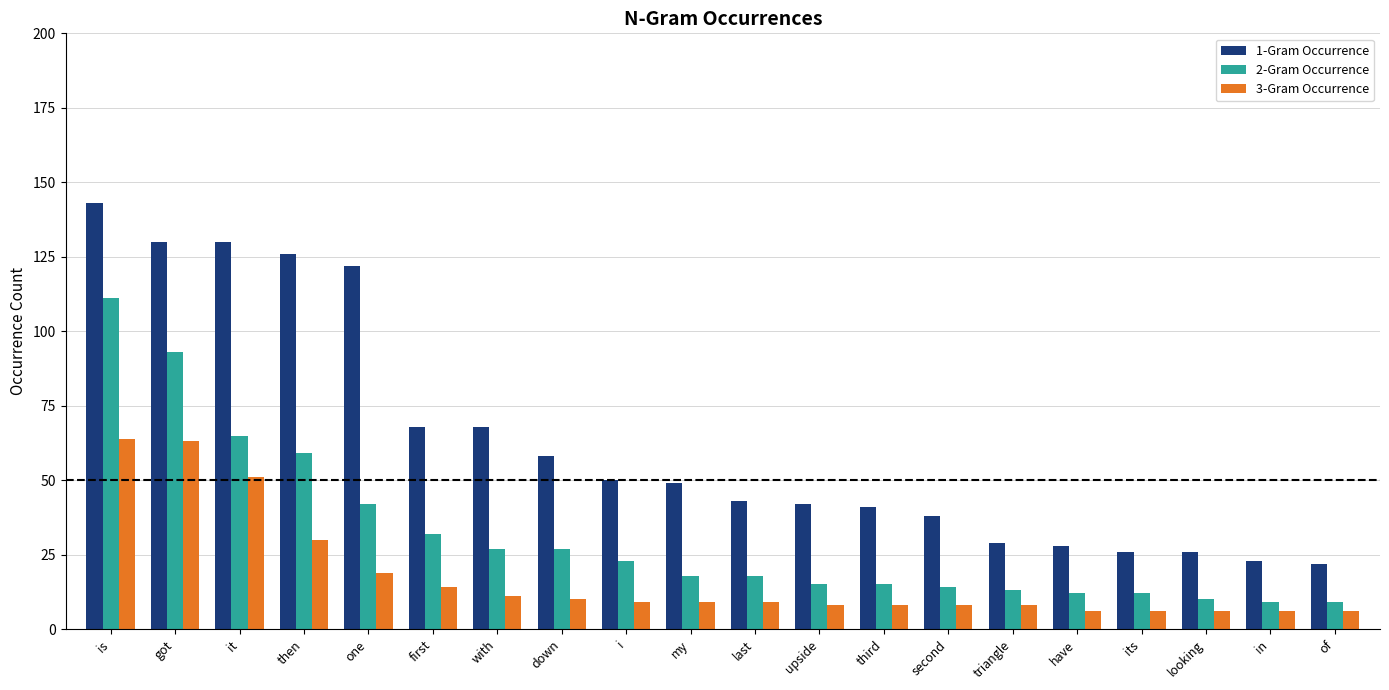

At last, list the series in order from largest to smallest.

1-Gram Occurrence, 2-Gram Occurrence, 3-Gram Occurrence